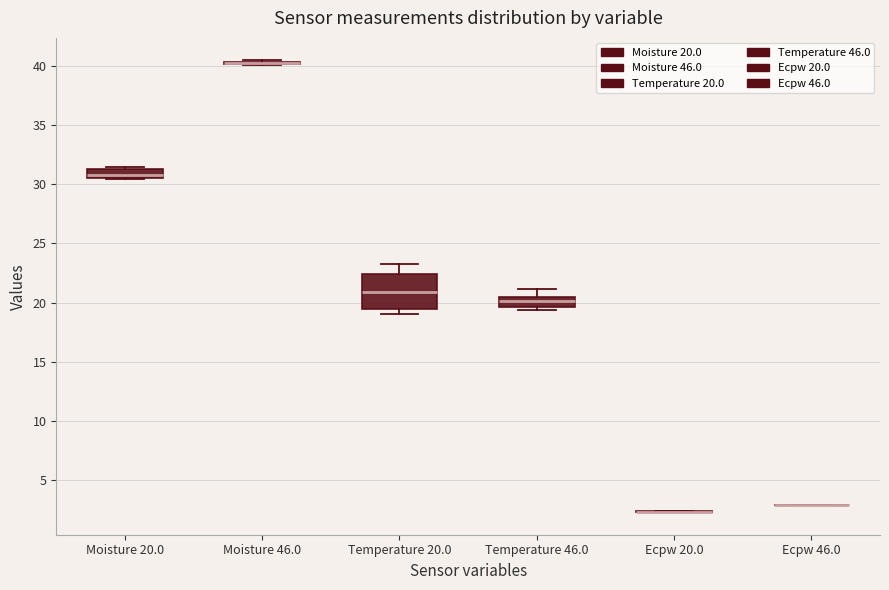

Comparing the boxes themselves (not the whiskers), which one is the tallest?

Temperature 20.0